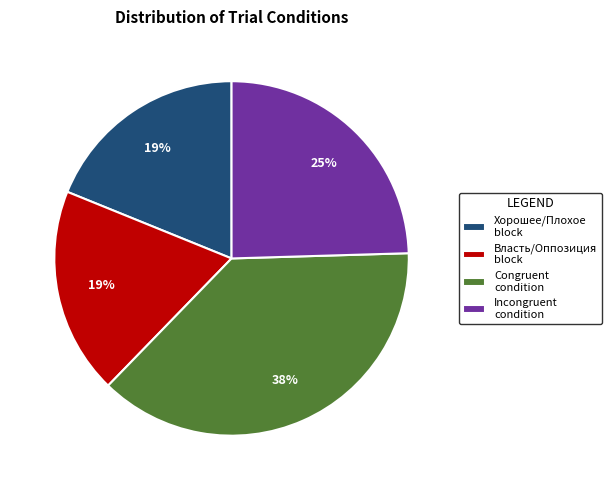

To the nearest percent, what percentage of the pie is Власть/Оппозиция block?

19%